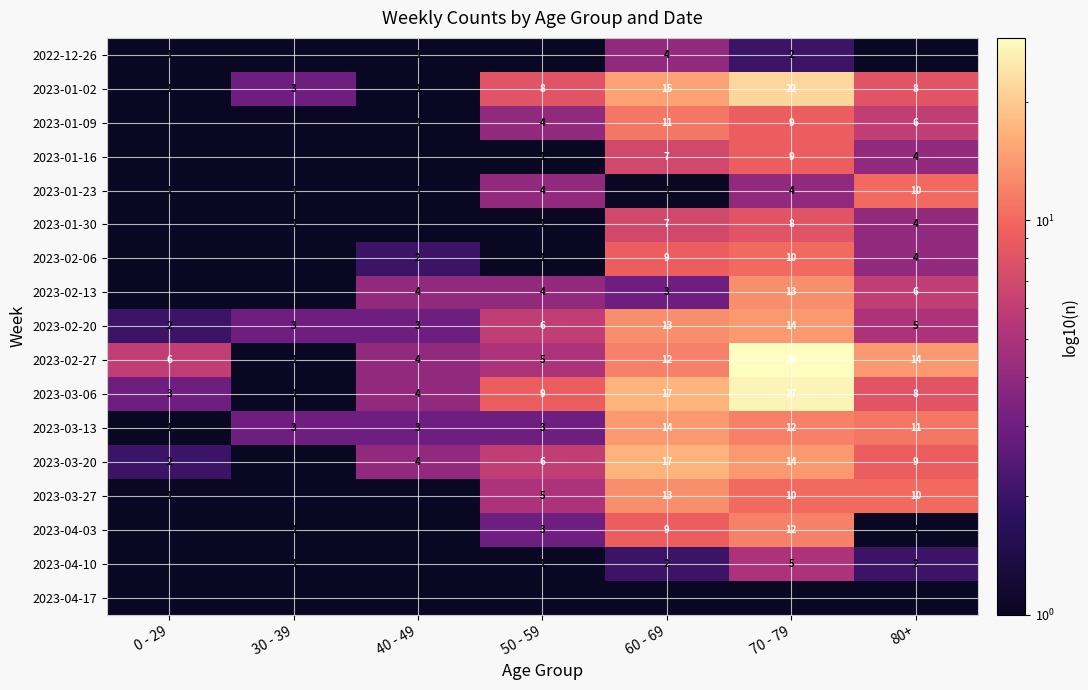

Is the value of 2023-02-20 at 50 - 59 greater than the value of 2023-03-27 at 80+?

No